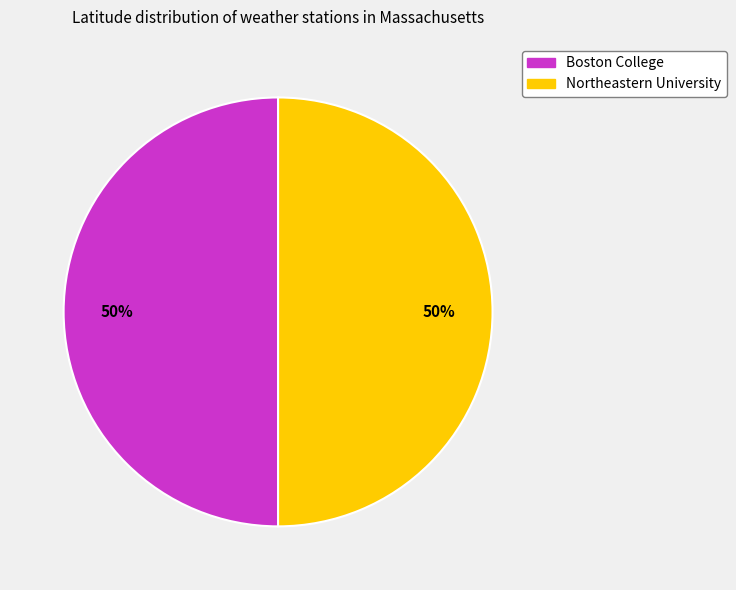

What is the ratio of the value at Boston College to the value at Northeastern University?

1.0